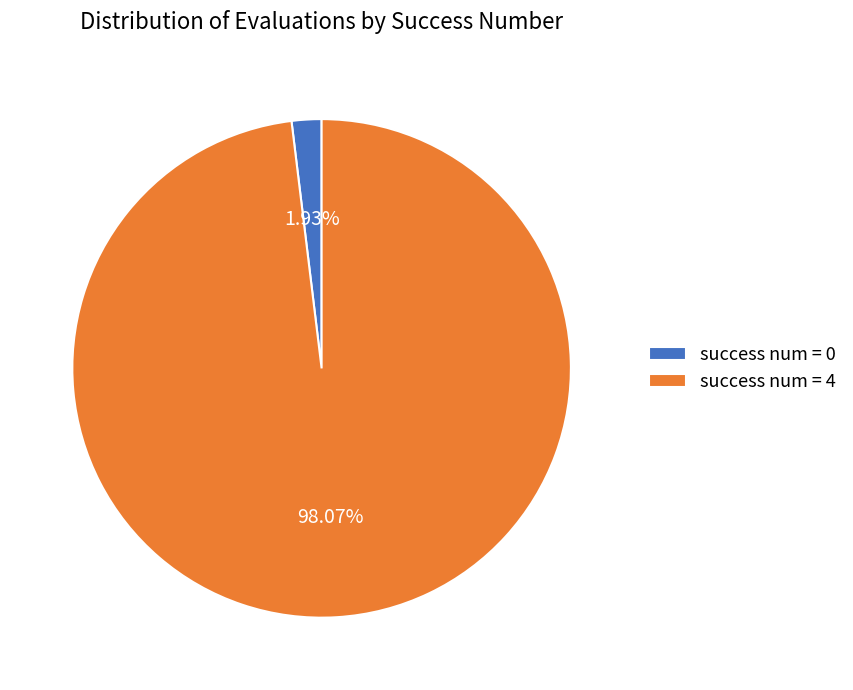

Between success num = 4 and success num = 0, which is larger?

success num = 4